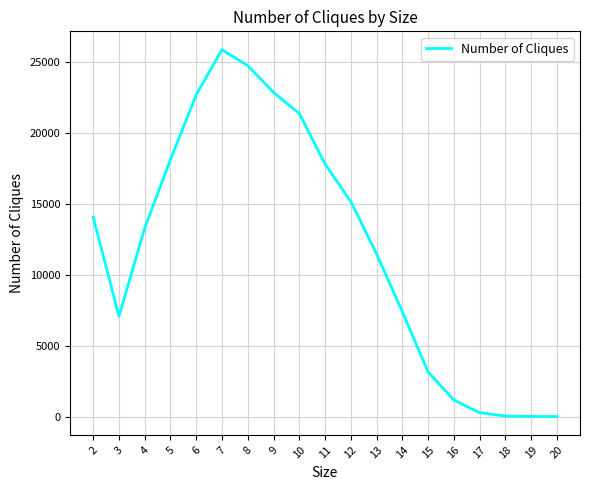

How many series are shown in this chart?

1